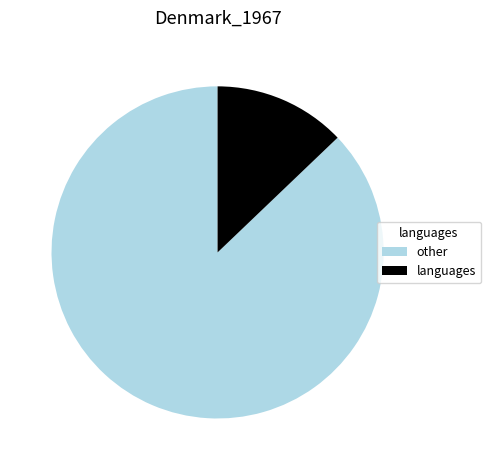

Which category accounts for the majority?

other